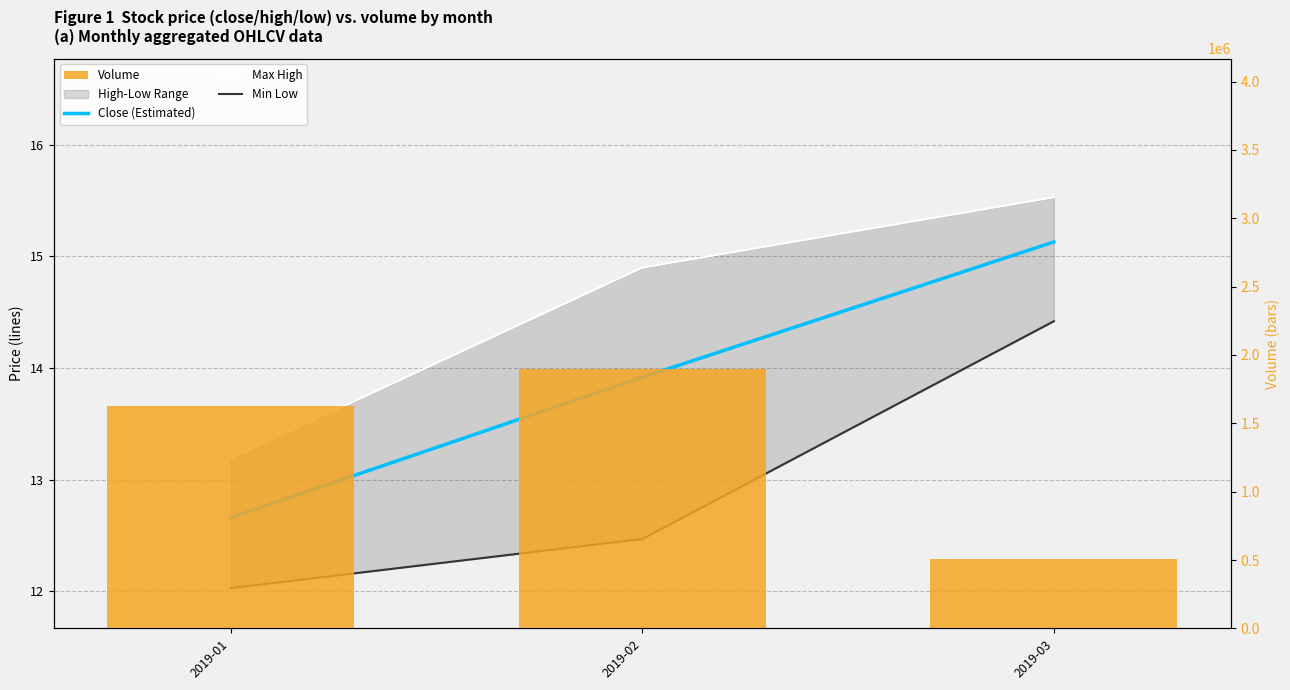

Rank the categories by Close (Estimated) value from highest to lowest.

2019-03, 2019-02, 2019-01